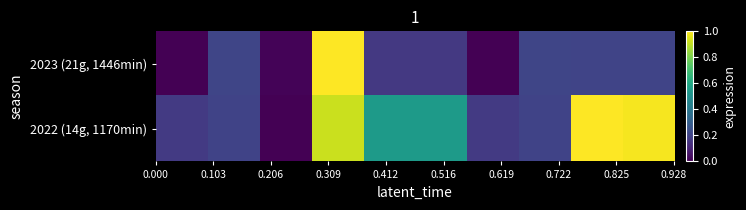

List the series in order of their overall mean, lowest first.

2023 (21g, 1446min), 2022 (14g, 1170min)